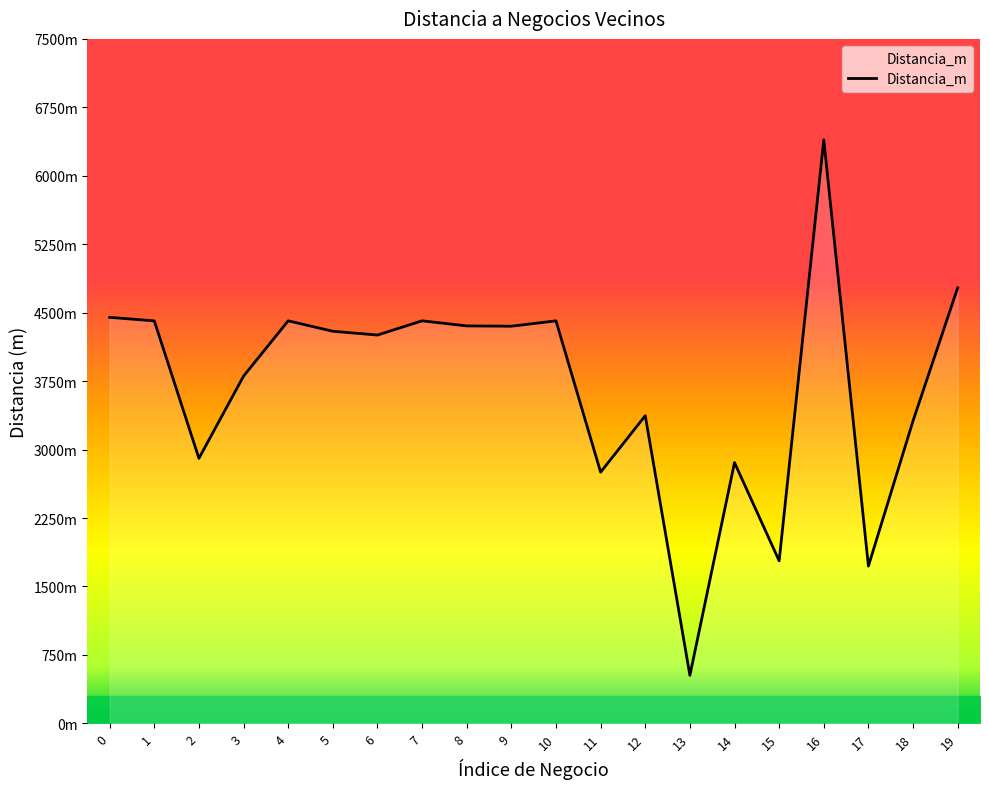

Reading right to left, list all the values displayed in this chart.

4772.6	3314.9	1723.5	6393.4	1780.8	2857.6	526.5	3371.2	2752.5	4410.6	4351.7	4355.2	4410.8	4254.9	4296.3	4410.7	3805.2	2904.1	4410.3	4448.8